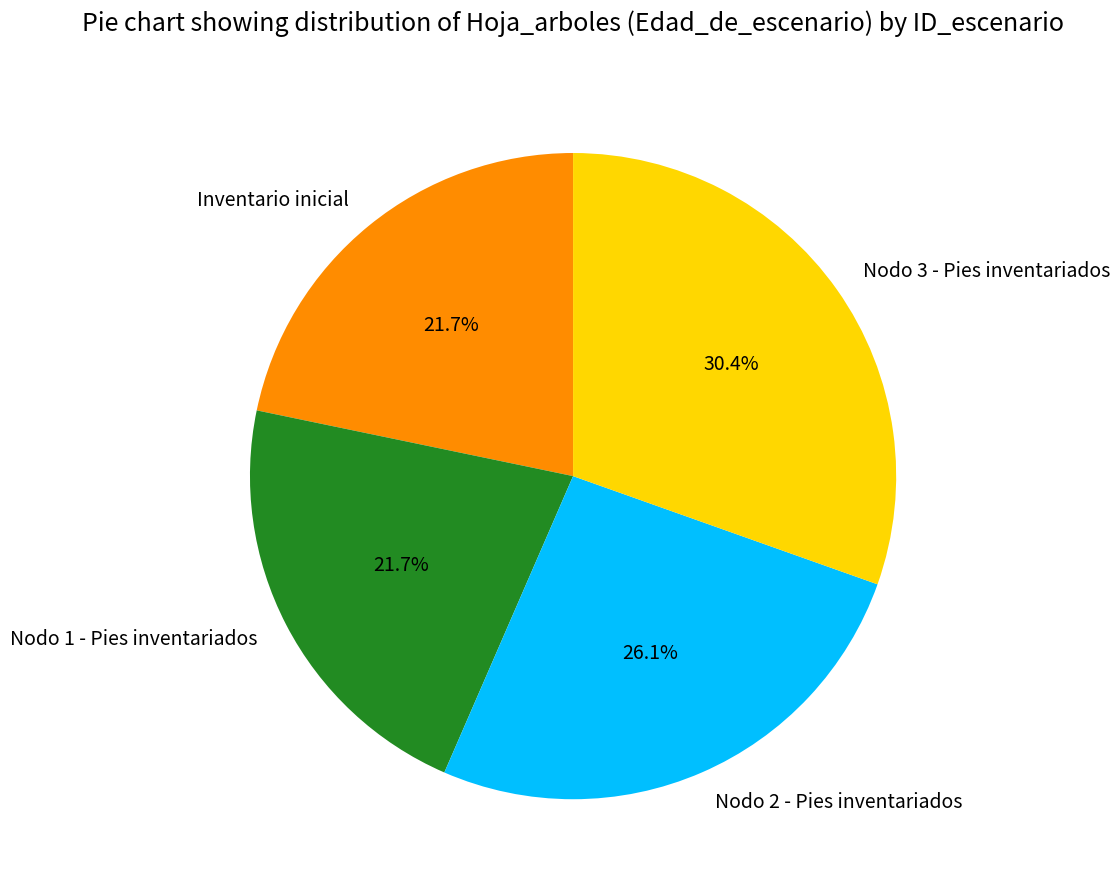

Does any single category account for the majority?

No